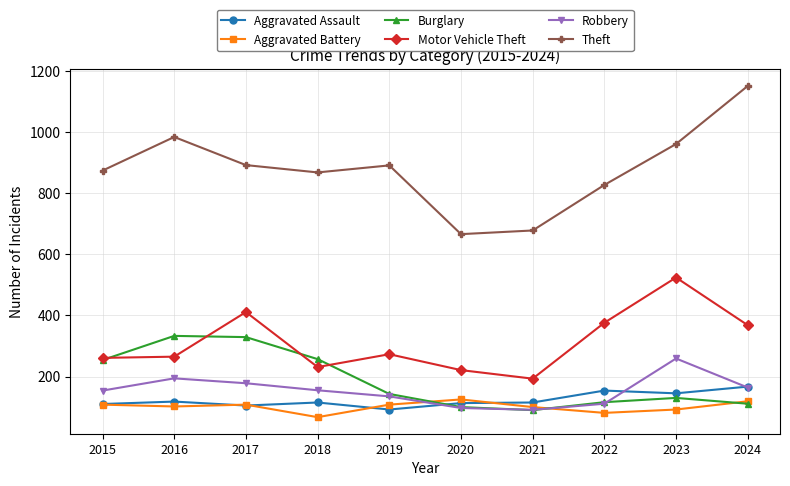

Which series has the largest total across all categories?

Theft